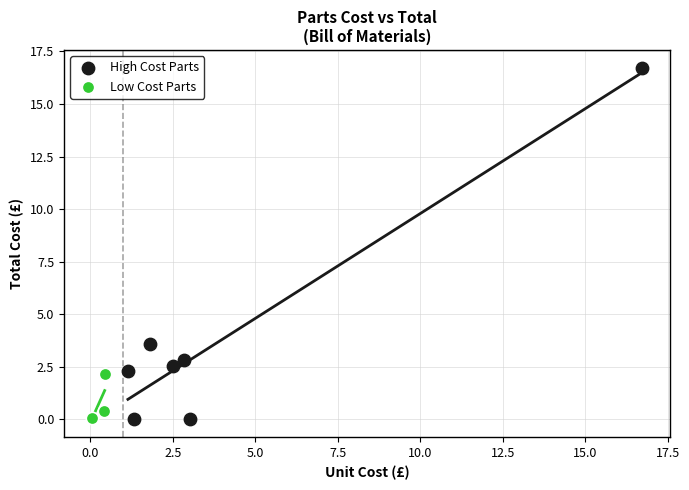

Which series has the widest spread of Y values?

High Cost Parts